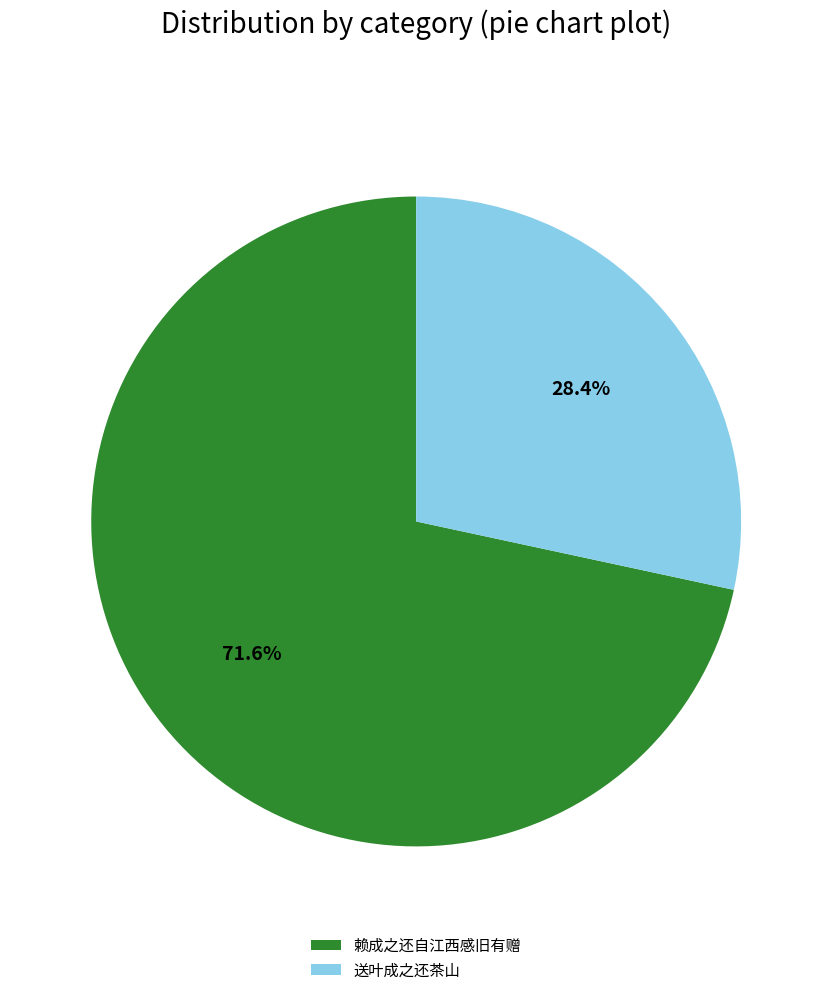

Does any single category account for the majority?

Yes